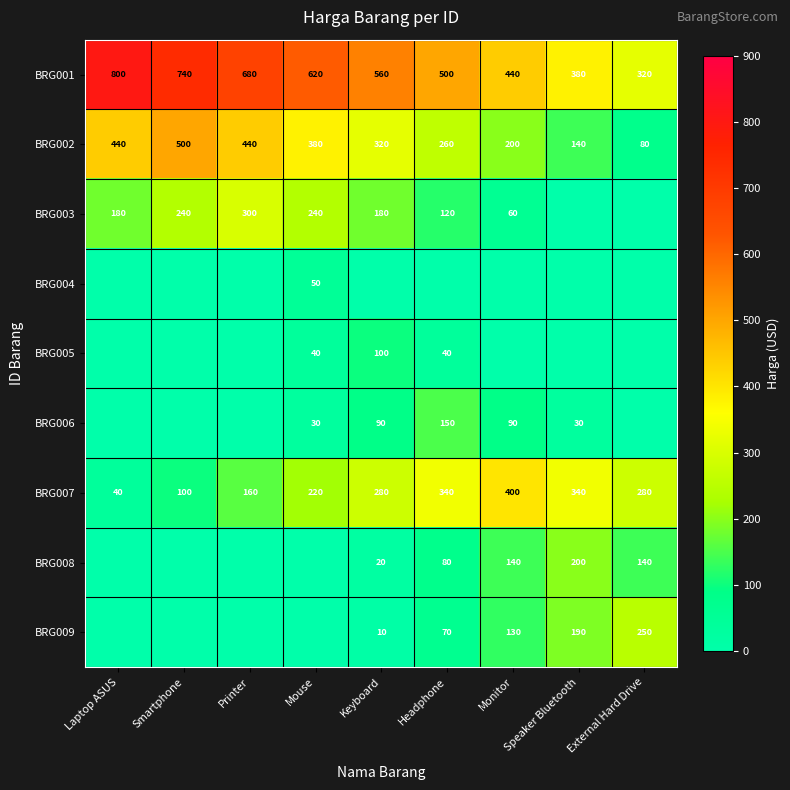

Is it true that BRG003 equals 240 at Mouse?

True